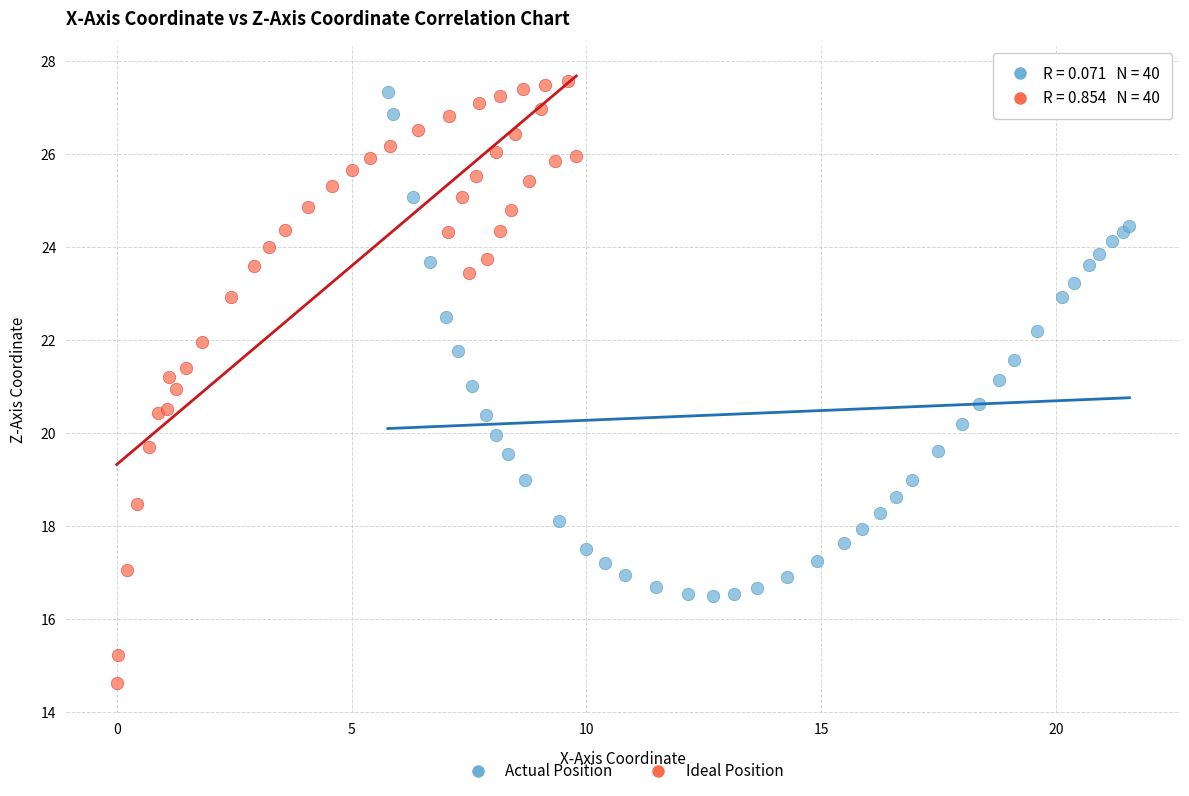

Which series contains the lowest Y value?

Ideal Position